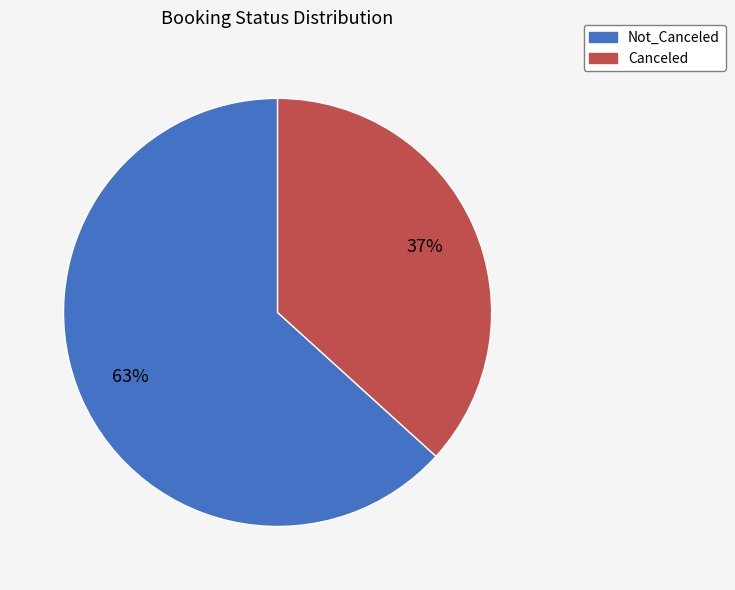

To the nearest percent, what portion does Not_Canceled represent?

63%